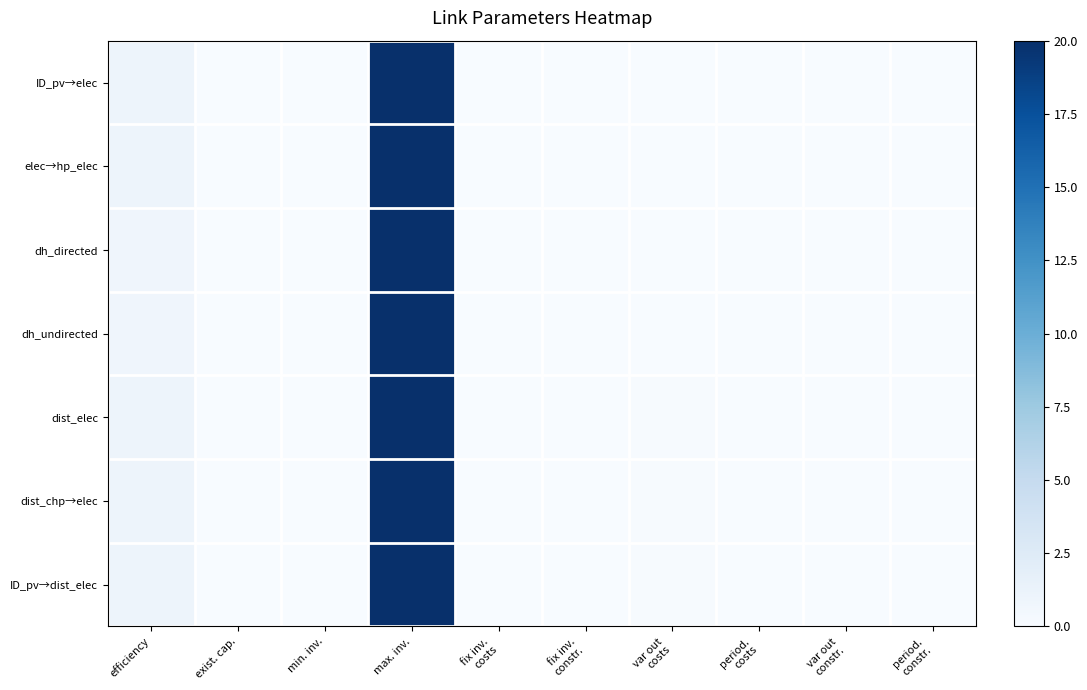

Which has a higher value, exist. cap. or fix inv.
costs?

exist. cap.